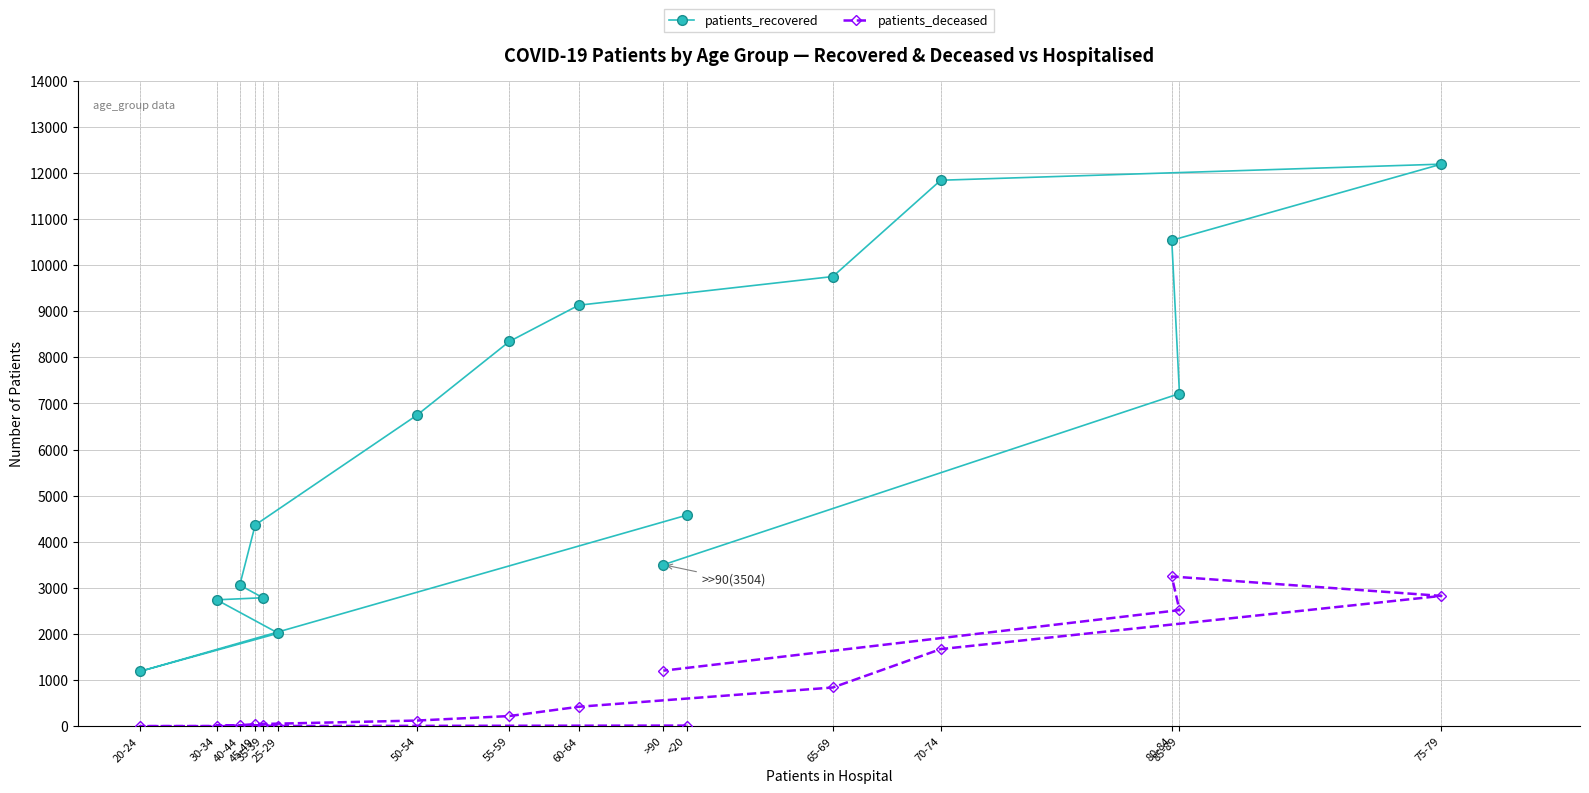

True or false: patients_recovered and patients_deceased cross at least once.

False